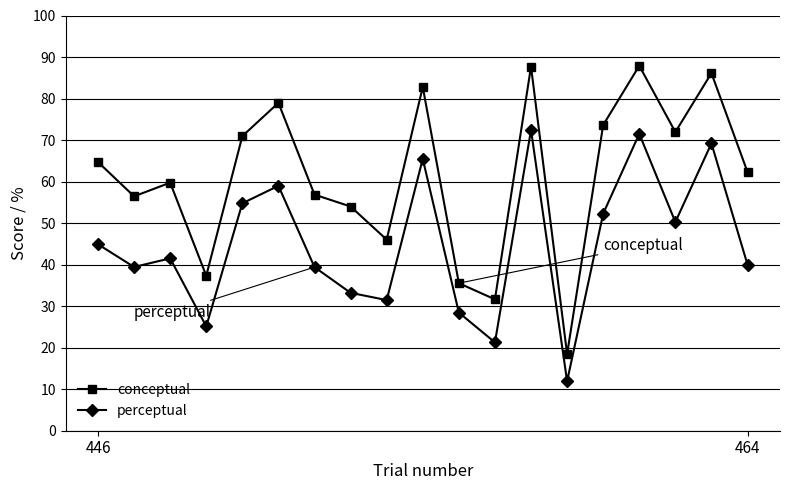

How many lines are shown in the chart?

2